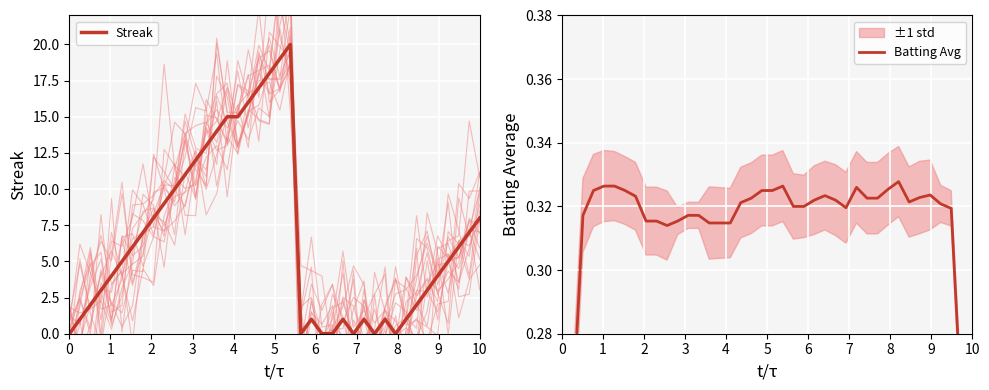

What is the highest value of the Streak series?

20